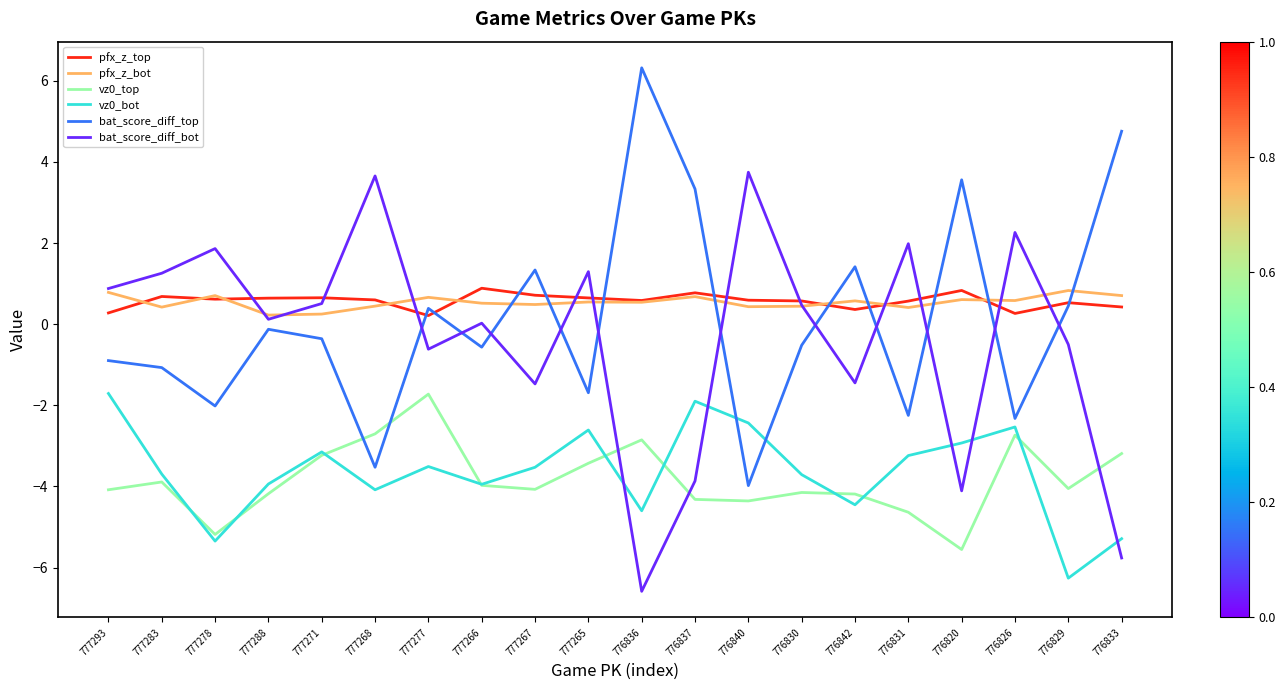

Read the pfx_z_top value at 776837.

0.8